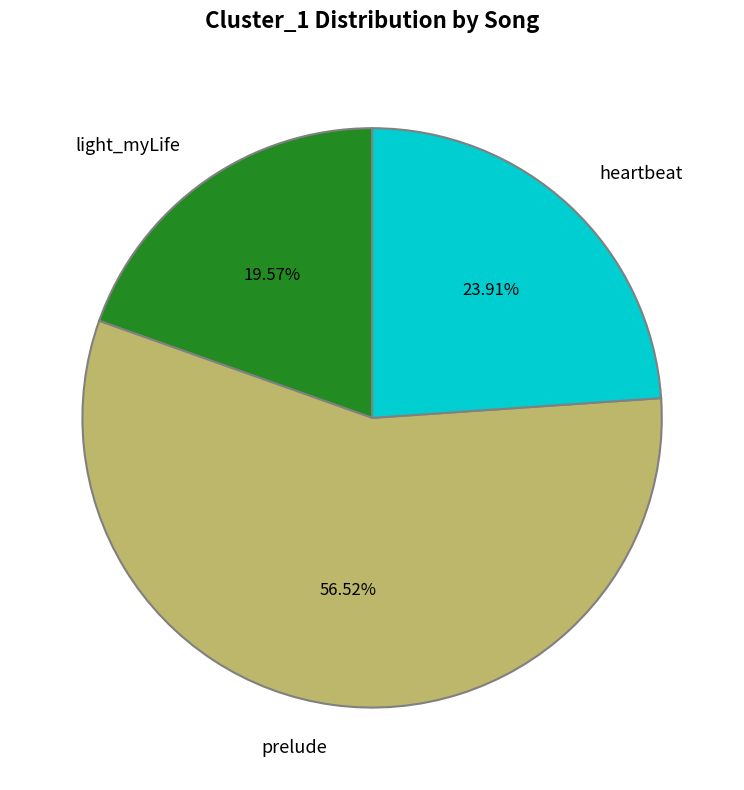

The heartbeat slice represents 24% of the pie. True or false?

True